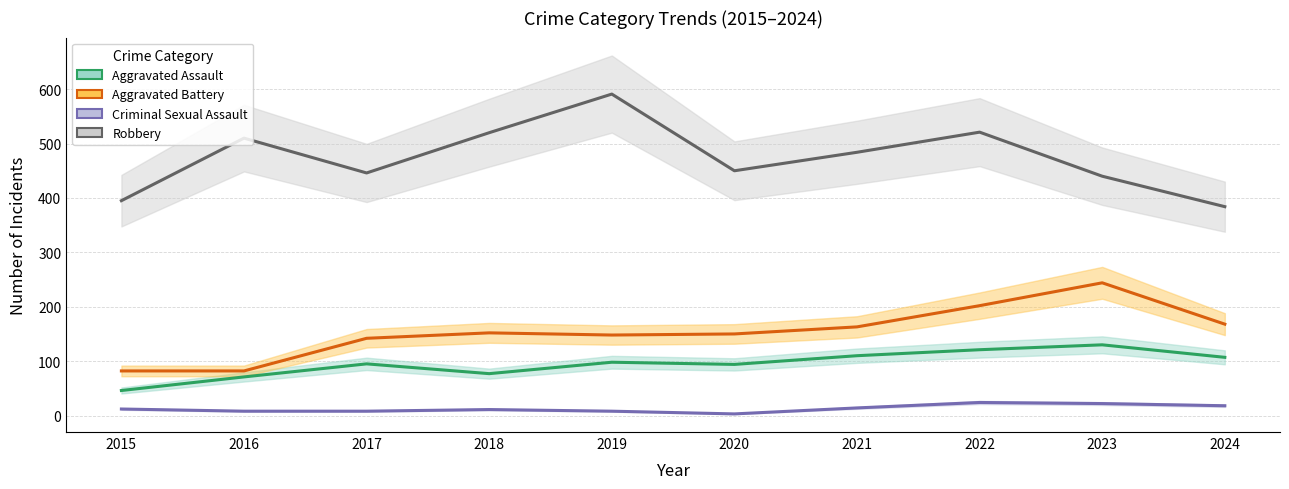

At which label does Criminal Sexual Assault first exceed 12?

2021